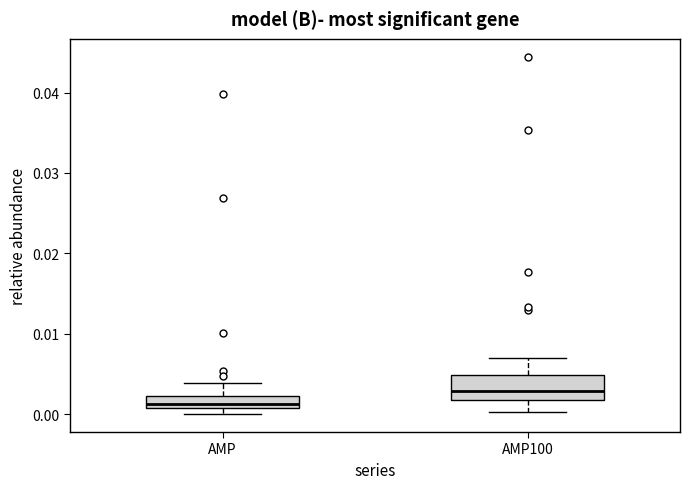

Reading left to right, transcribe this box plot: for each box, give where its median line is, the range the box spans, and where its two whiskers end, as read against the y-axis. The values are not printed on the chart, so give them approximately, as read against the axis.

AMP: median 0.001 (just above the box's lower edge), box 0.001 to 0.002, whiskers 0.000 to 0.004
AMP100: median 0.003, box 0.002 to 0.005, whiskers 0.000 to 0.007